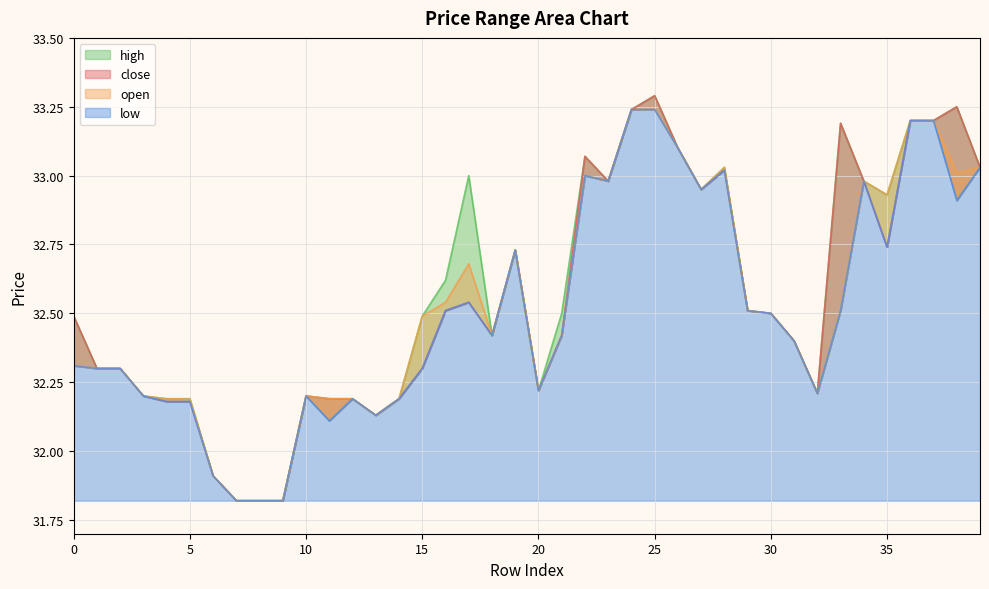

Where is the first local minimum for high?

13